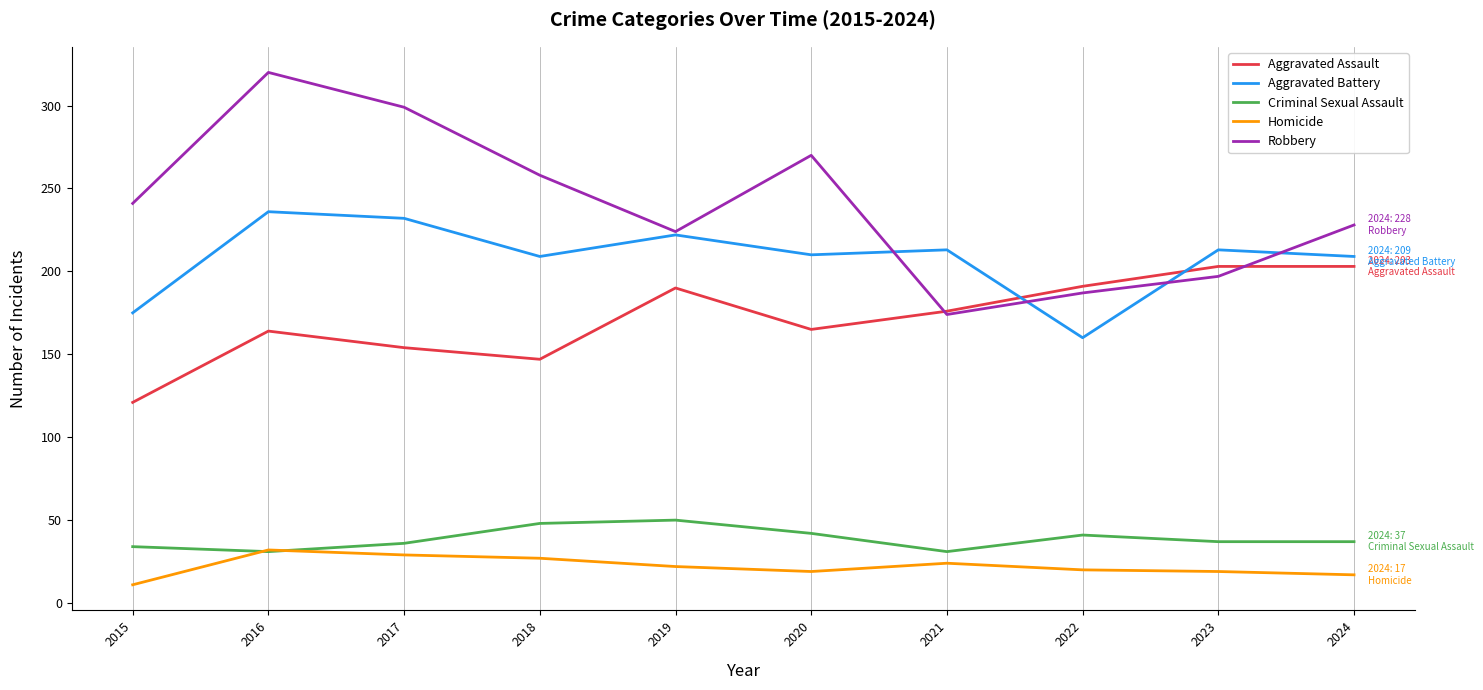

The Criminal Sexual Assault series shows 37 at 2024. True or false?

True